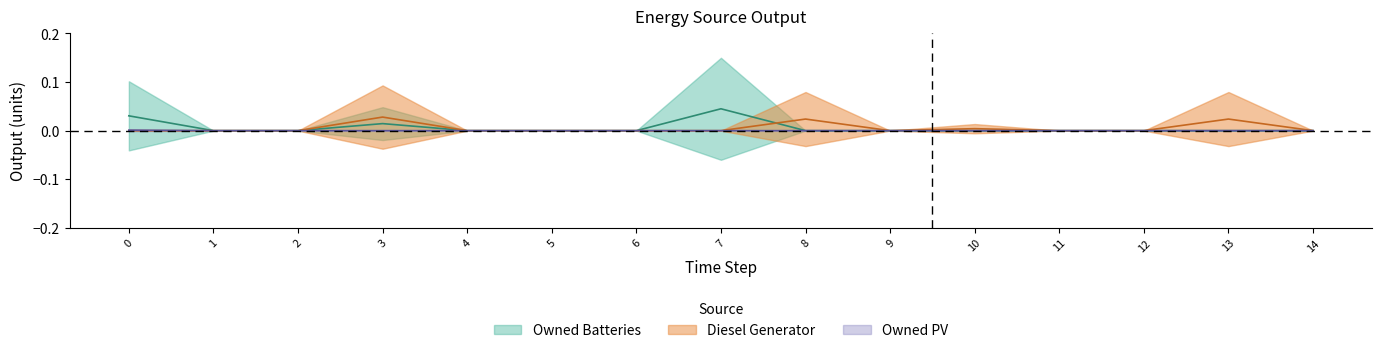

Rank the series by their maximum value, from highest to lowest.

Owned Batteries, Diesel Generator, Owned PV